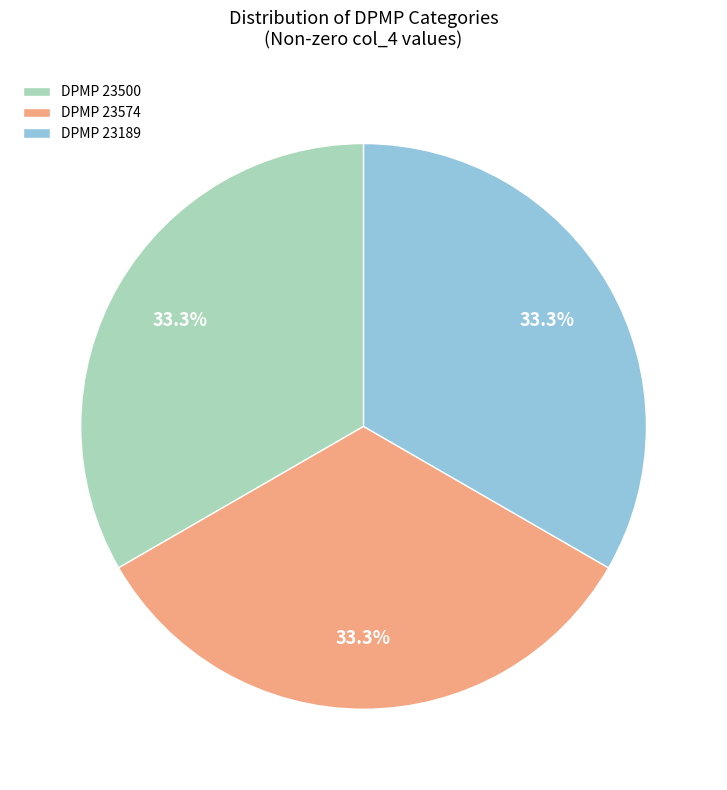

Combined, what portion of the pie is DPMP 23189 and DPMP 23500?

66.7%